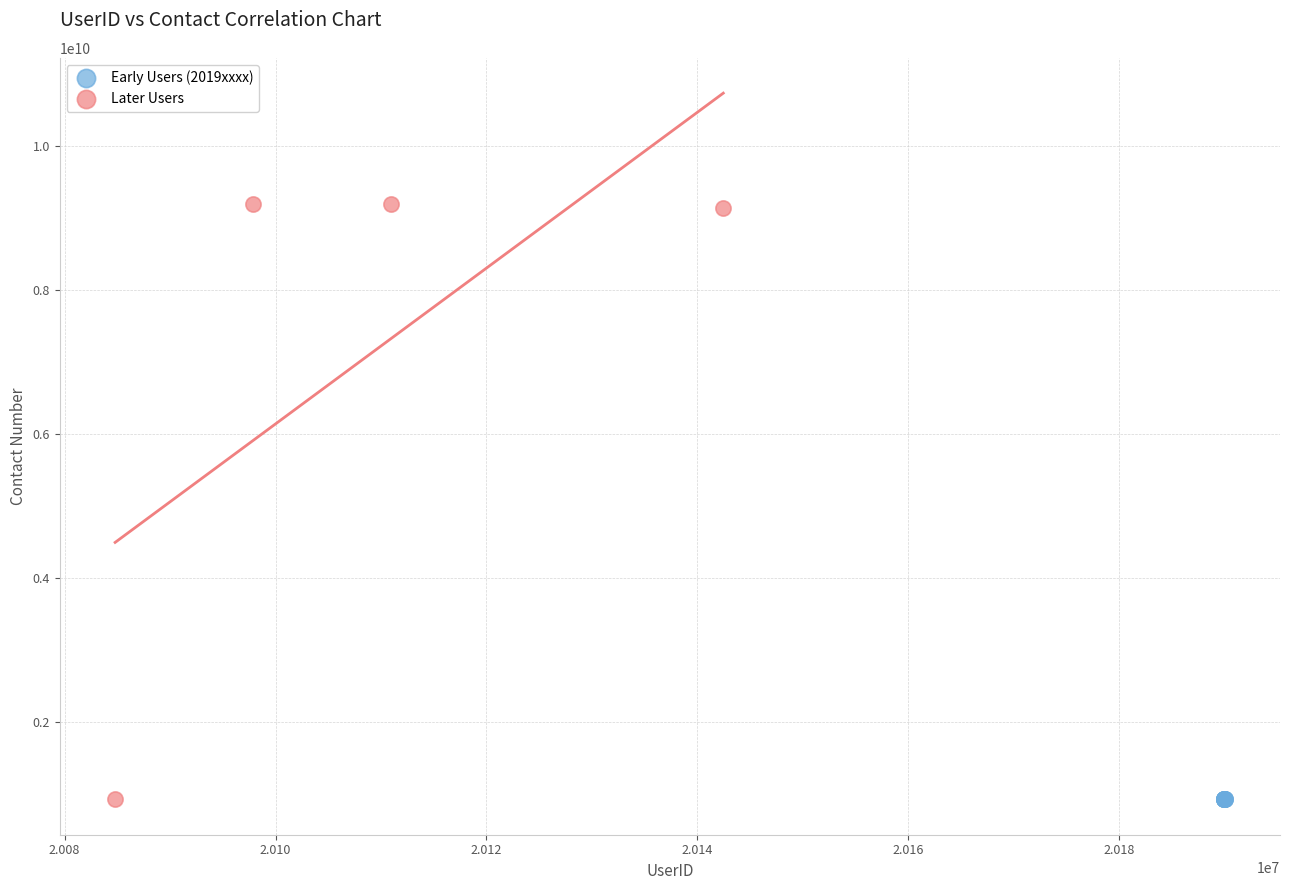

Which series has the largest Y range (max minus min)?

Later Users